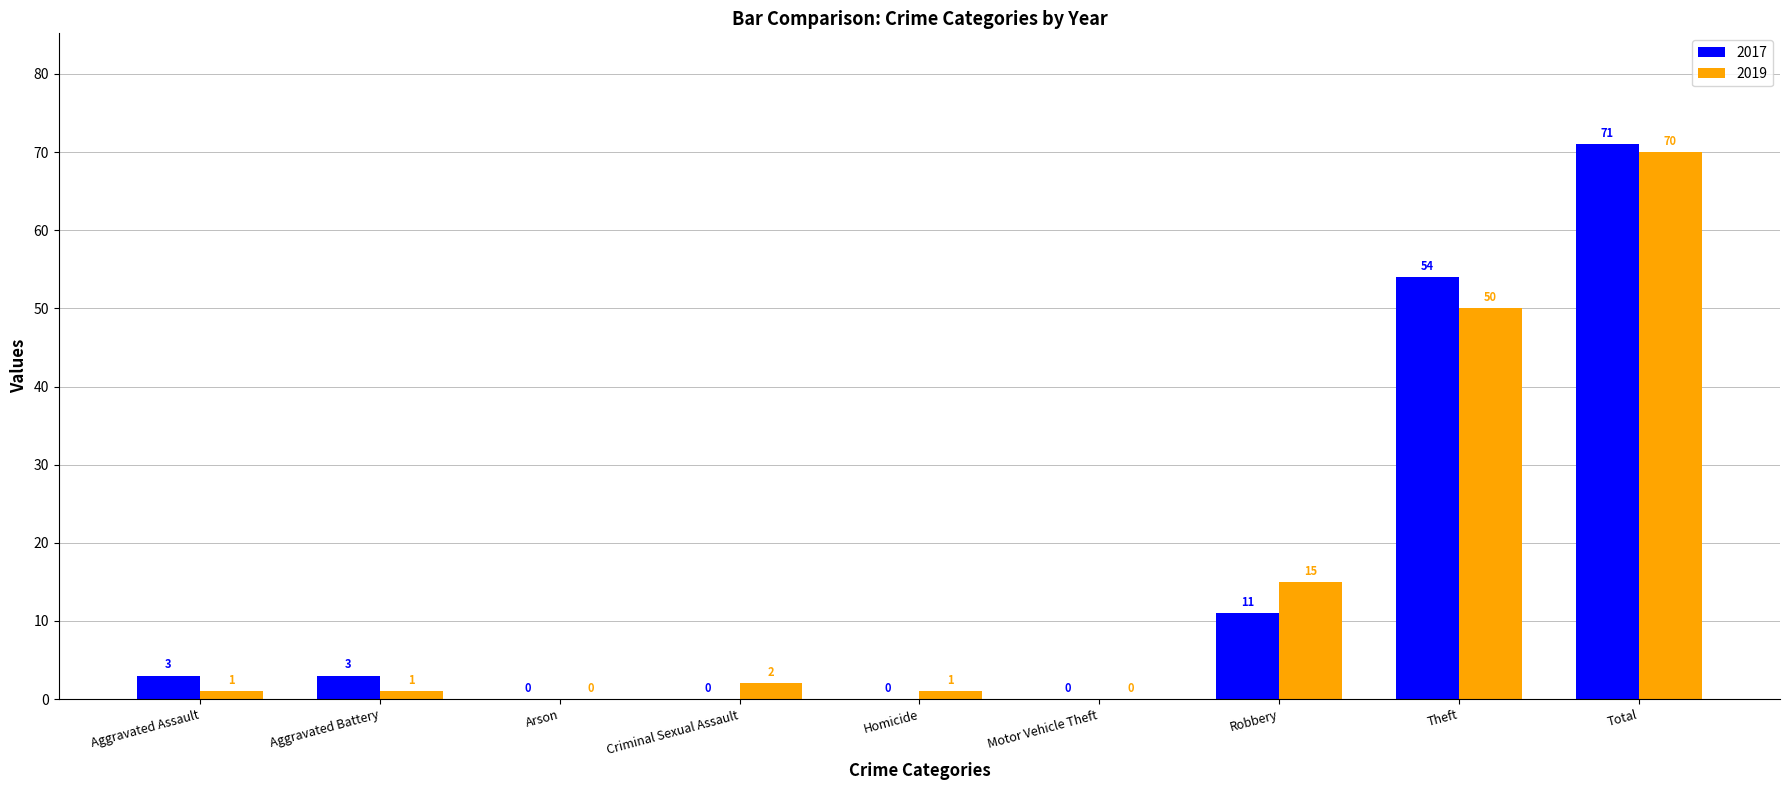

Which series changed the most between Aggravated Assault and Criminal Sexual Assault?

2017